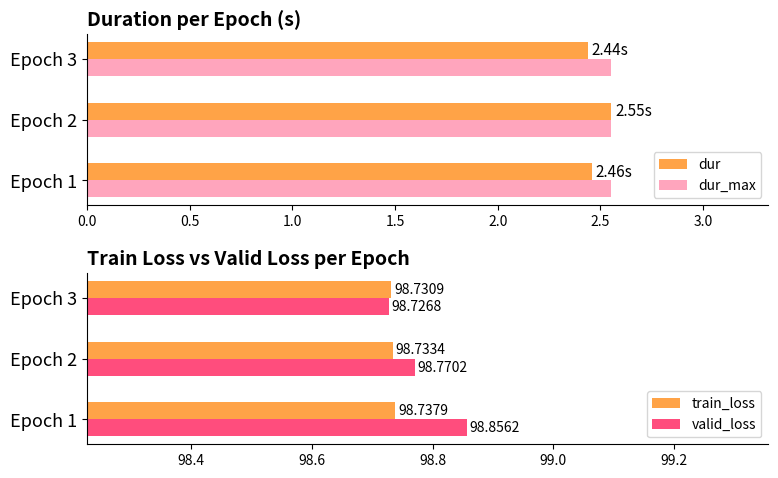

Rank the categories by valid_loss value from highest to lowest.

Epoch 1, Epoch 2, Epoch 3